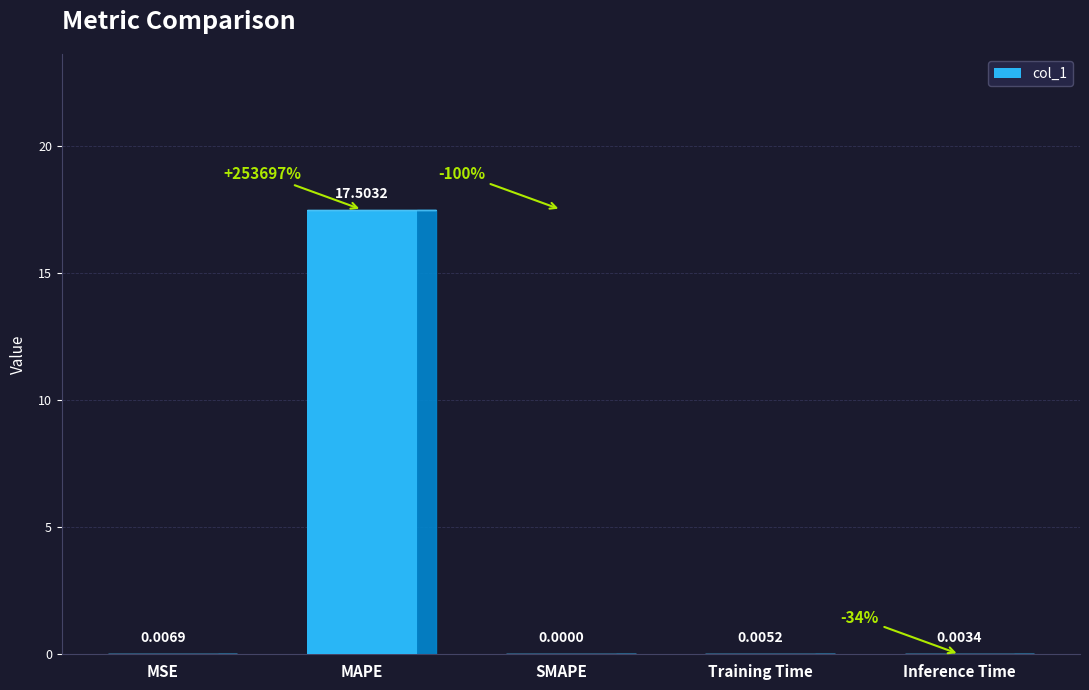

At which label is the value closest to 8?

MSE